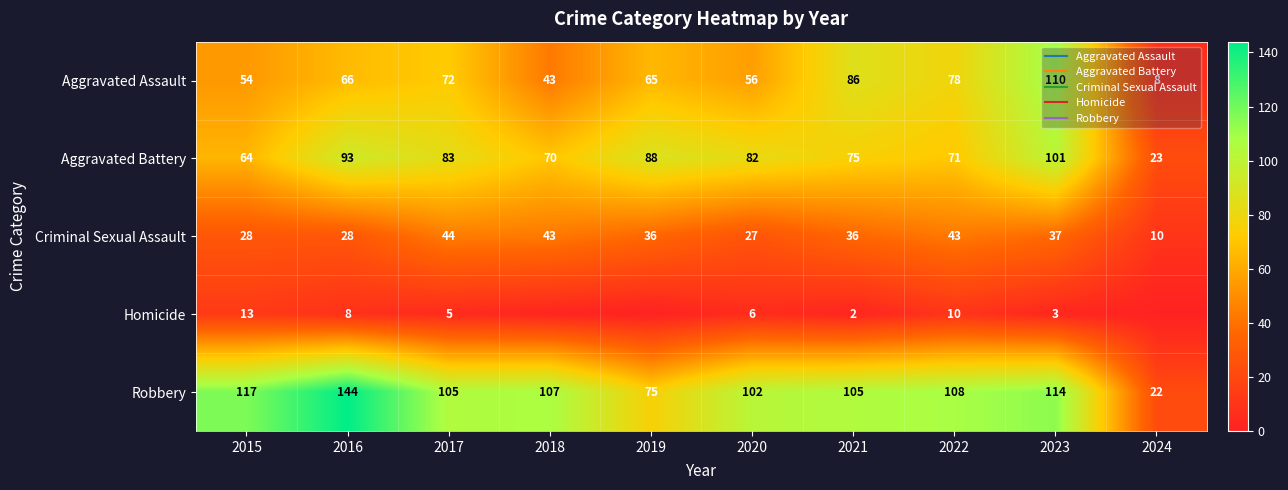

The value of Homicide at 2017 is 5. True or false?

True